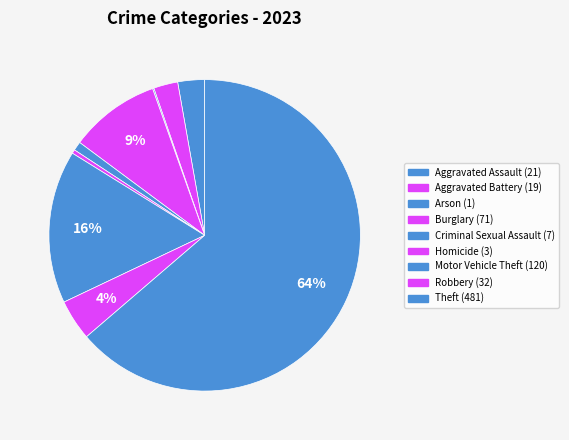

Which slice is the largest?

Theft